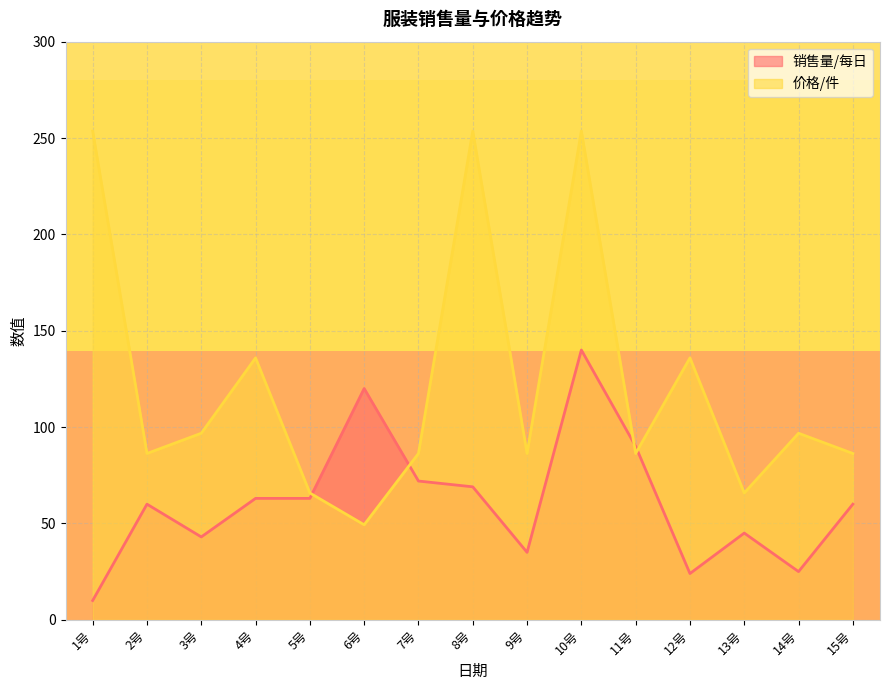

After their last crossing, which series has the higher values: 销售量/每日 or 价格/件?

价格/件